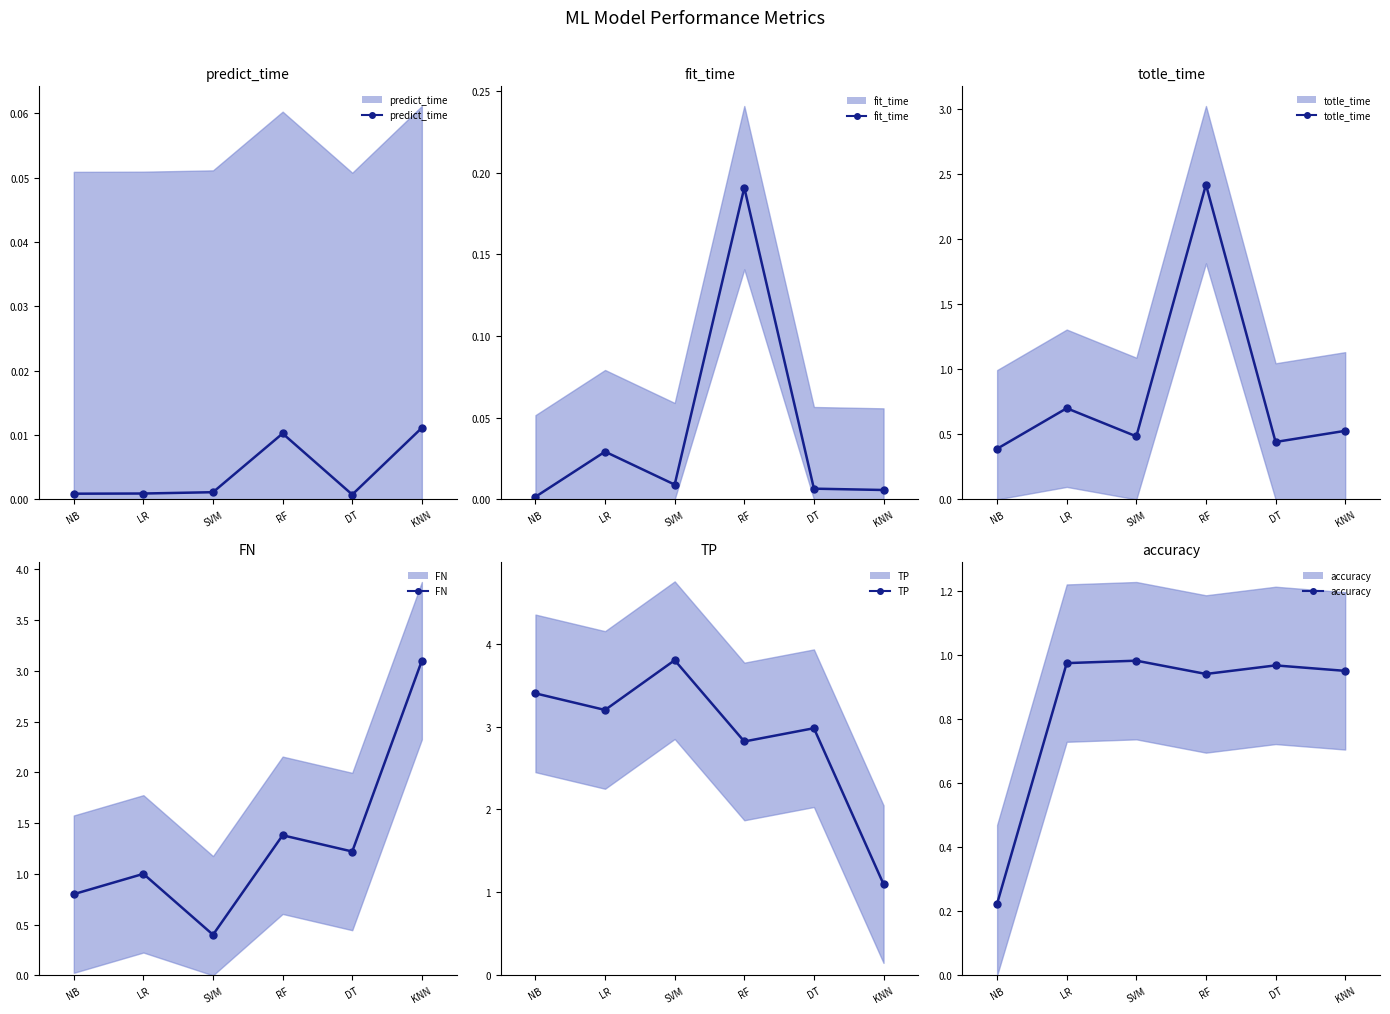

What is the greatest value displayed?

3.8